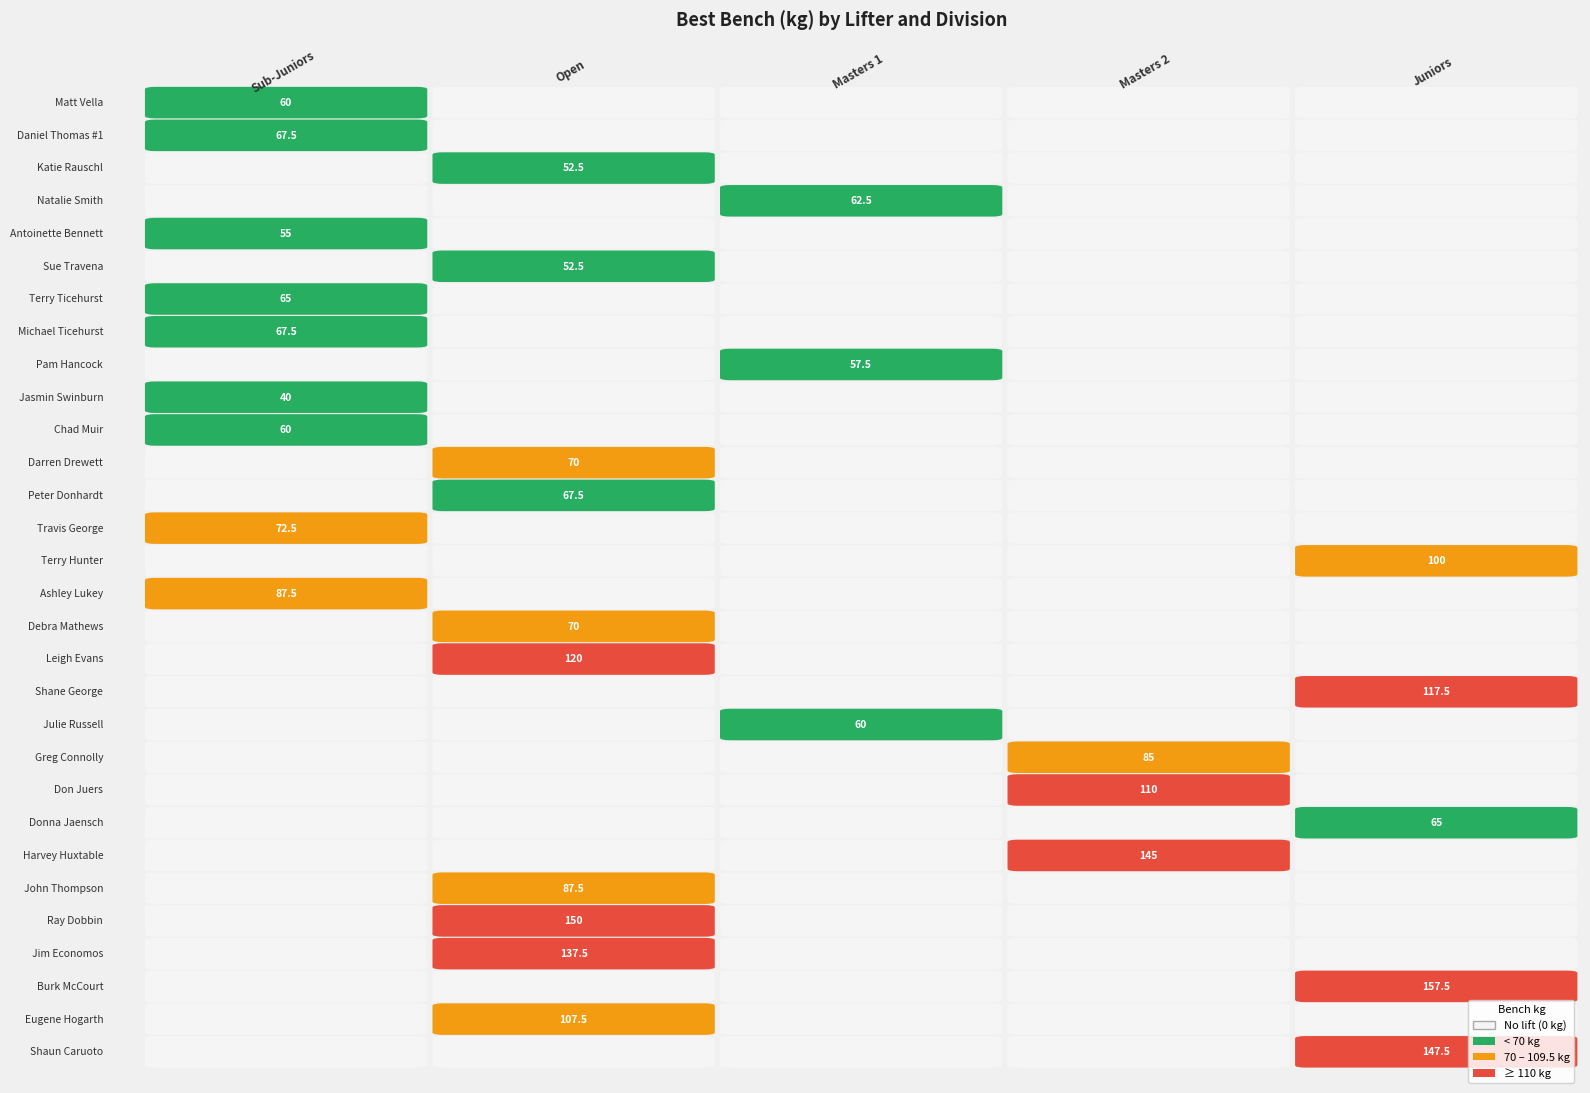

At Antoinette Bennett, list the series in order from largest to smallest.

Sub-Juniors, Open, Masters 1, Masters 2, Juniors